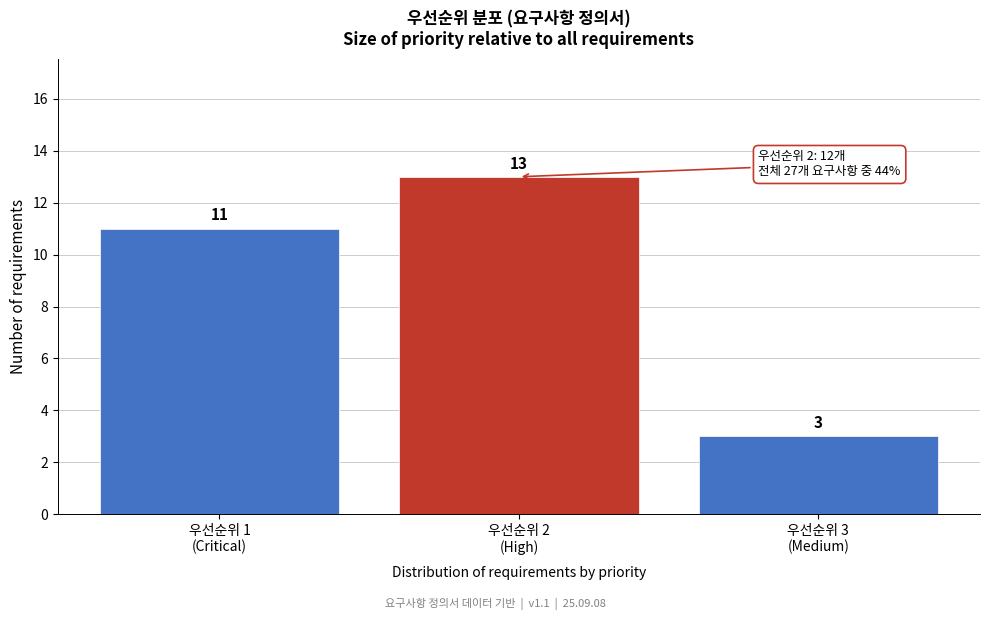

Reading left to right, transcribe all the data shown in this chart.

11	13	3